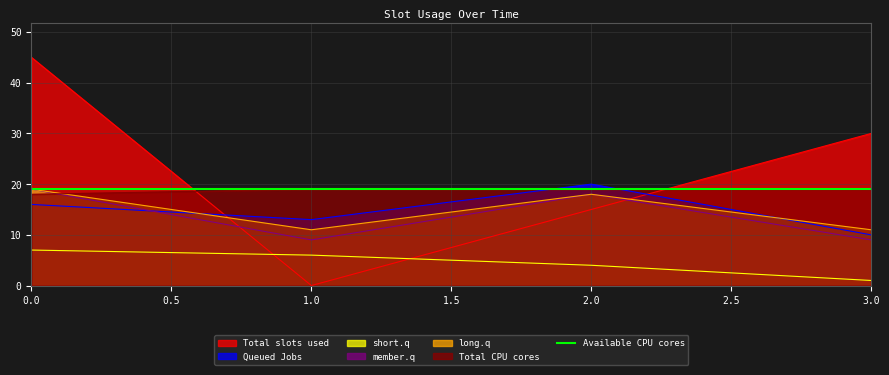

What is the highest value of the short.q series?

7